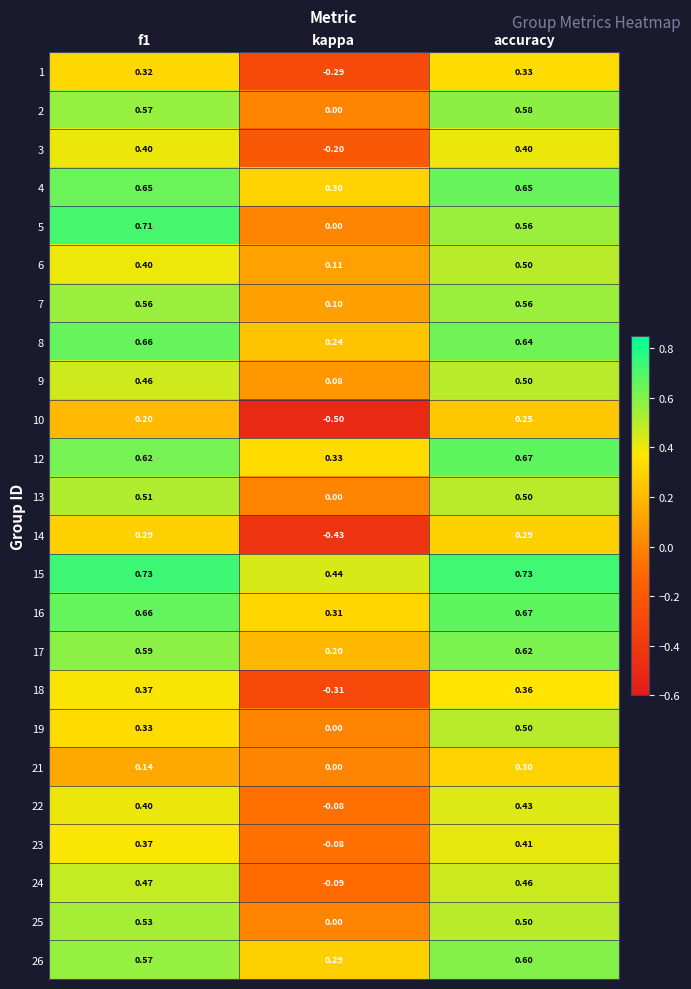

Is the value of 14 at f1 greater than the value of 12 at f1?

No